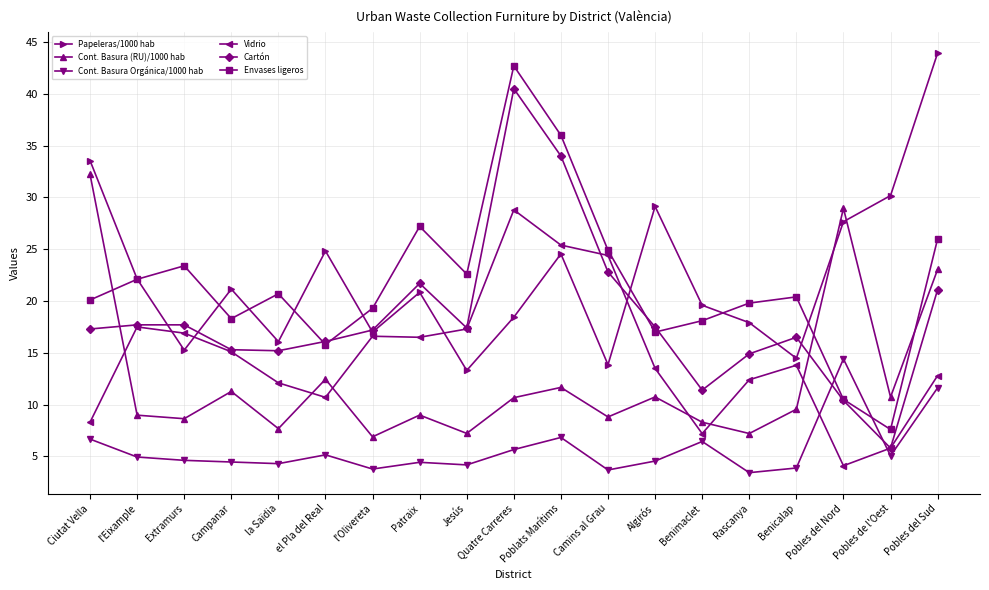

True or false: Papeleras/1000 hab and Cont. Basura Orgánica/1000 hab intersect in this chart.

False